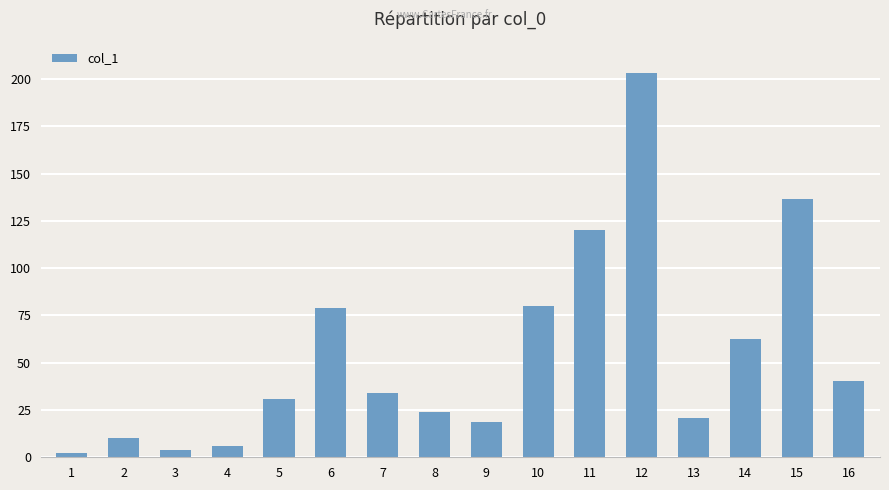

Is it true that the value at 9 is 28.8?

False